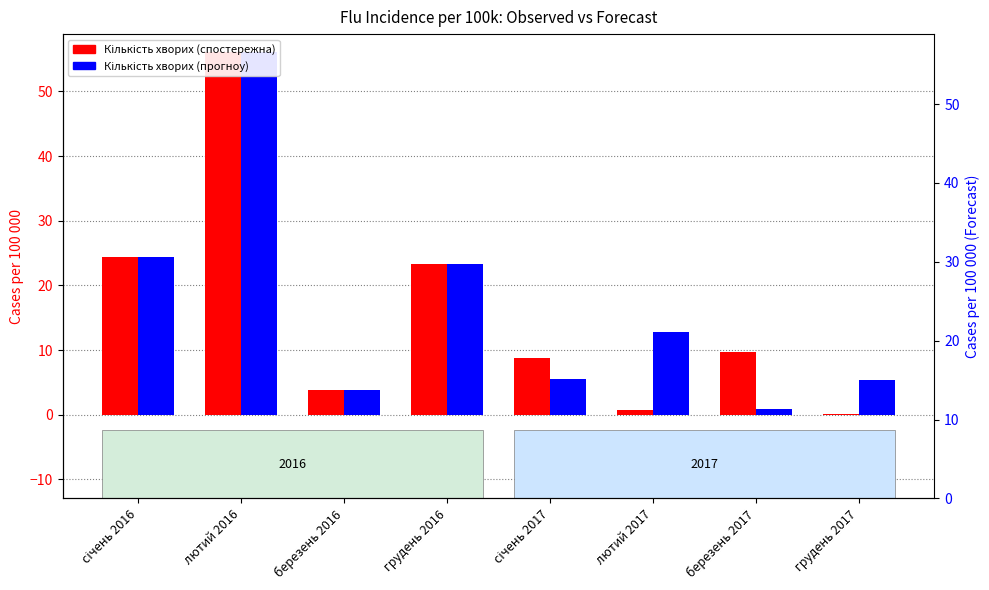

Is it true that Кількість хворих (спостережна) equals 0.2 at грудень 2017?

False